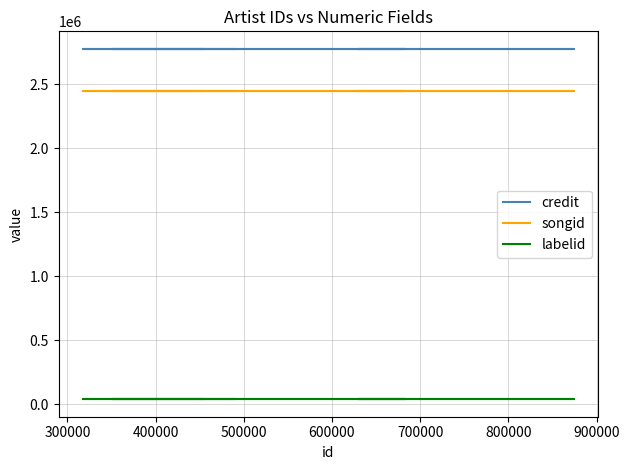

Does the chart have visible grid lines?

Yes